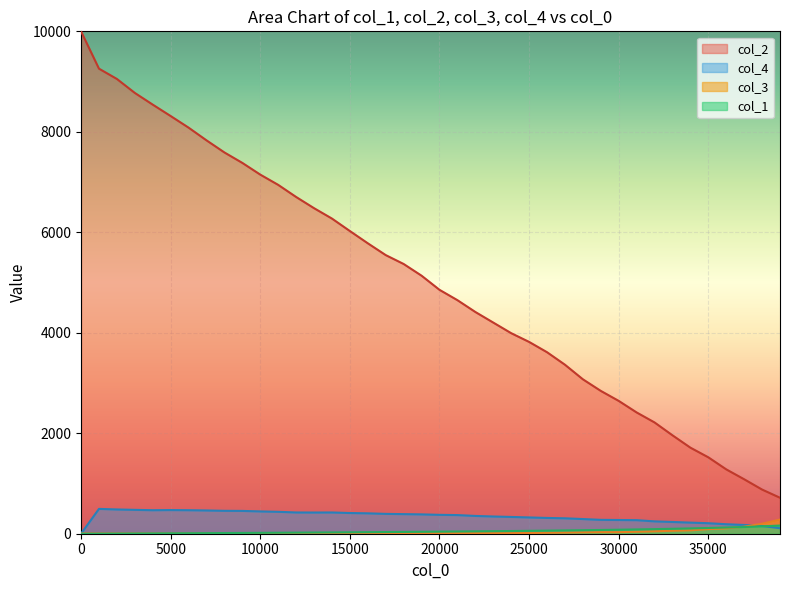

What is the difference between the highest and lowest values at 20001?

4844.0